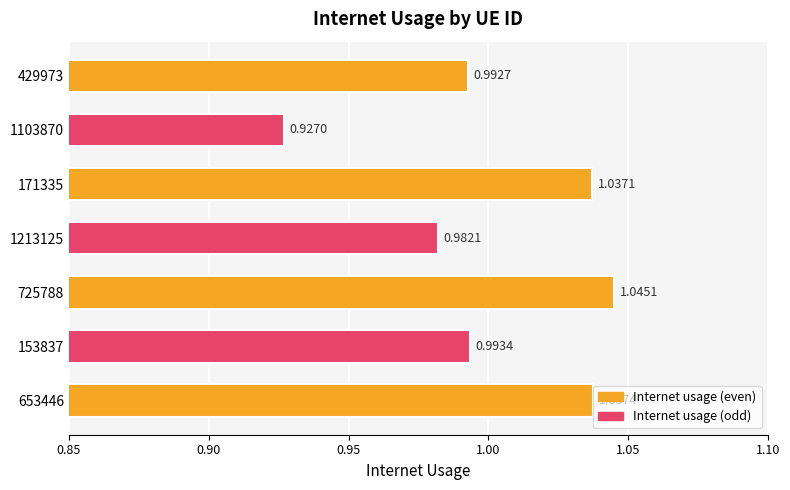

Does the chart contain any negative values?

No